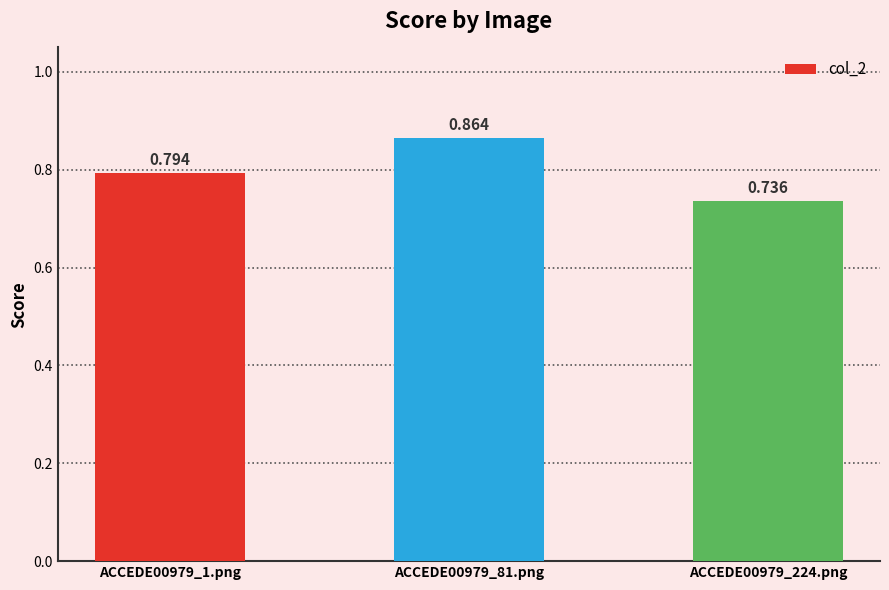

What is the difference between the maximum and minimum values?

0.1